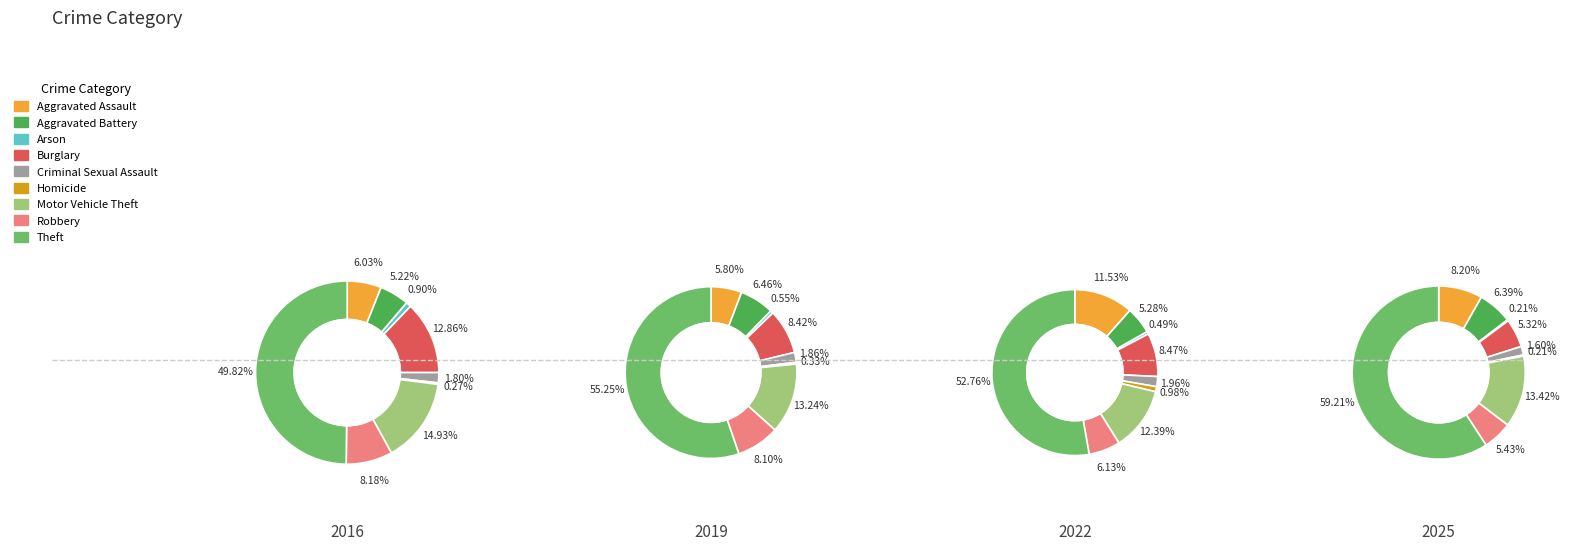

What is the total percentage of Aggravated Assault and Robbery?

14.2%